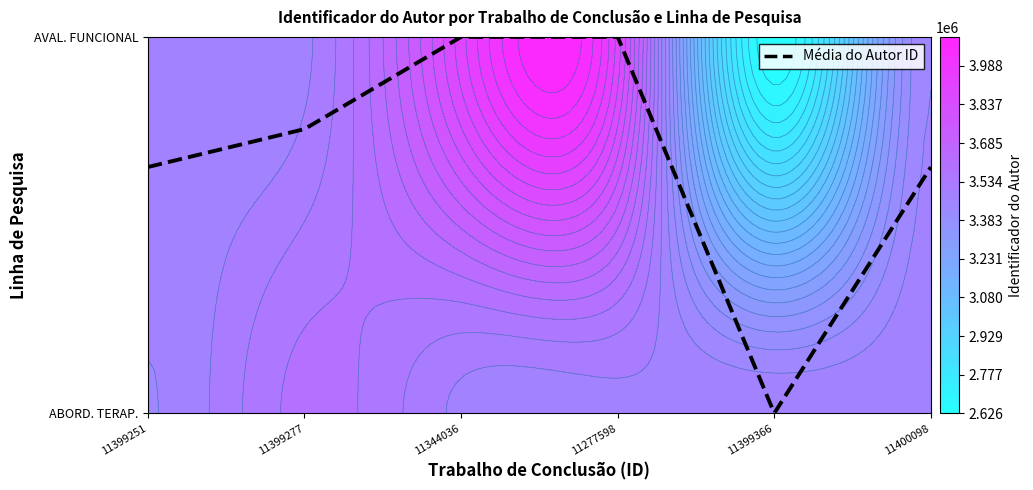

List the labels in order of value, smallest first.

11399366, 11399251, 11400098, 11399277, 11344036, 11277598